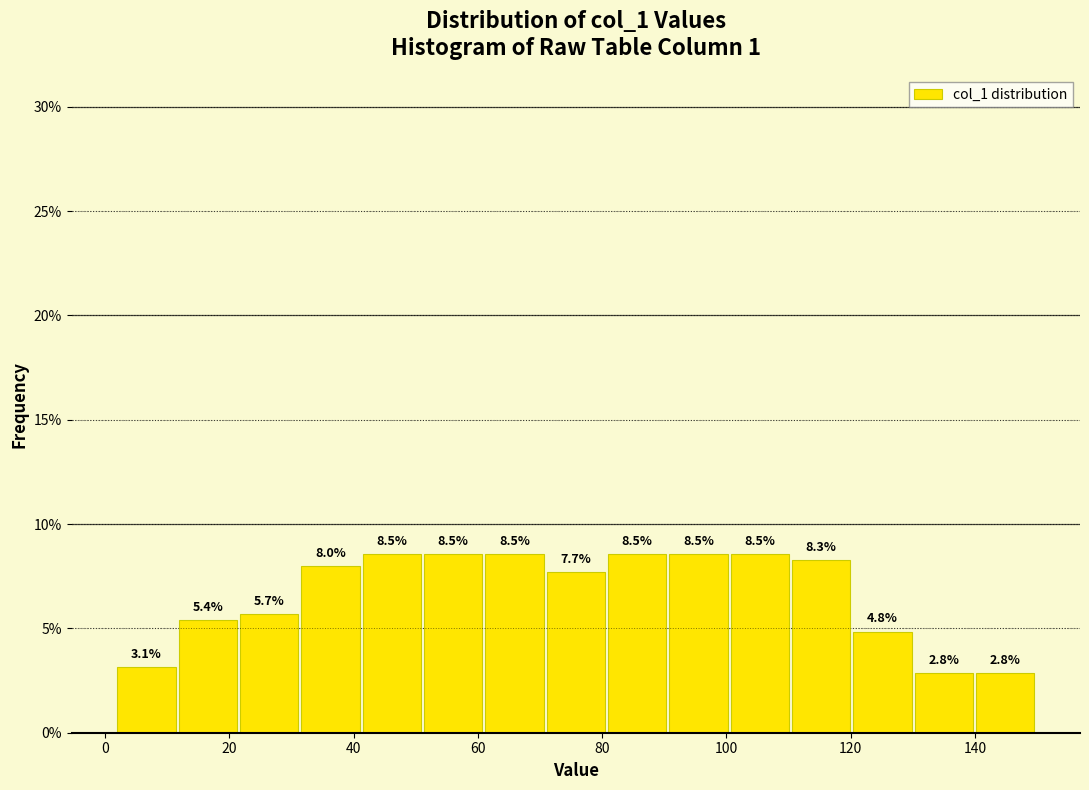

Reading left to right, transcribe this chart: for each bar, give the range it covers on the x-axis and its height. The bar edges are not printed on the chart, so give them approximately, as read against the axis.

2 to 12: 3.1
12 to 22: 5.4
22 to 32: 5.7
32 to 42: 8.0
42 to 52: 8.5
52 to 62: 8.5
62 to 72: 8.5
72 to 80: 7.7
80 to 90: 8.5
90 to 100: 8.5
100 to 110: 8.5
110 to 120: 8.3
120 to 130: 4.8
130 to 140: 2.8
140 to 150: 2.8